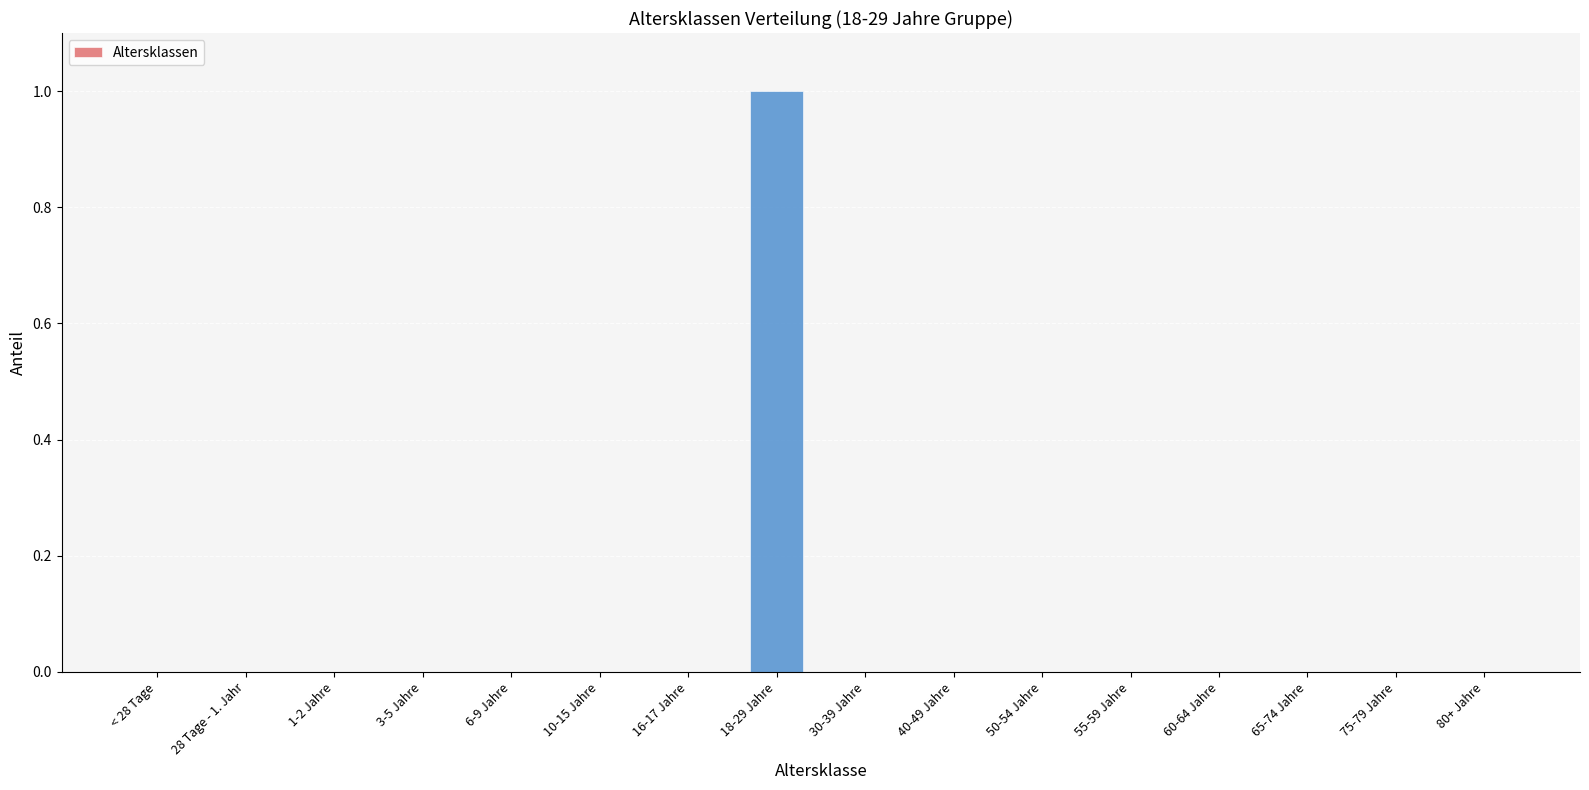

At which category does the chart reach its peak across all series?

18-29 Jahre